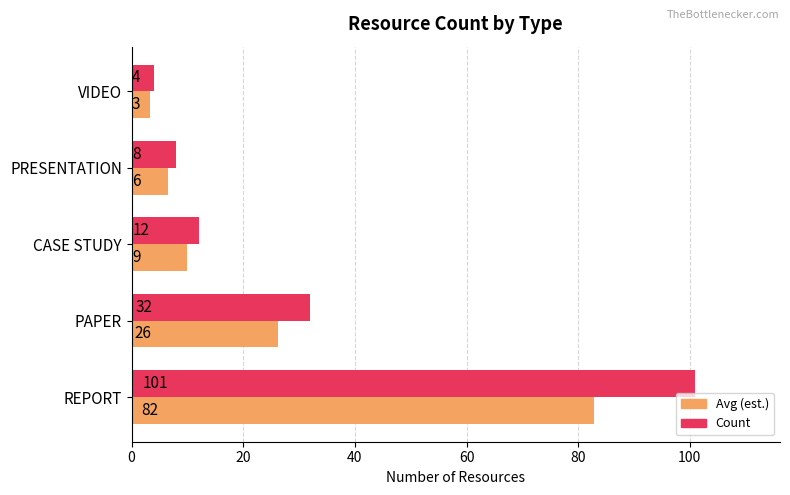

Which series has the widest spread of values?

Count